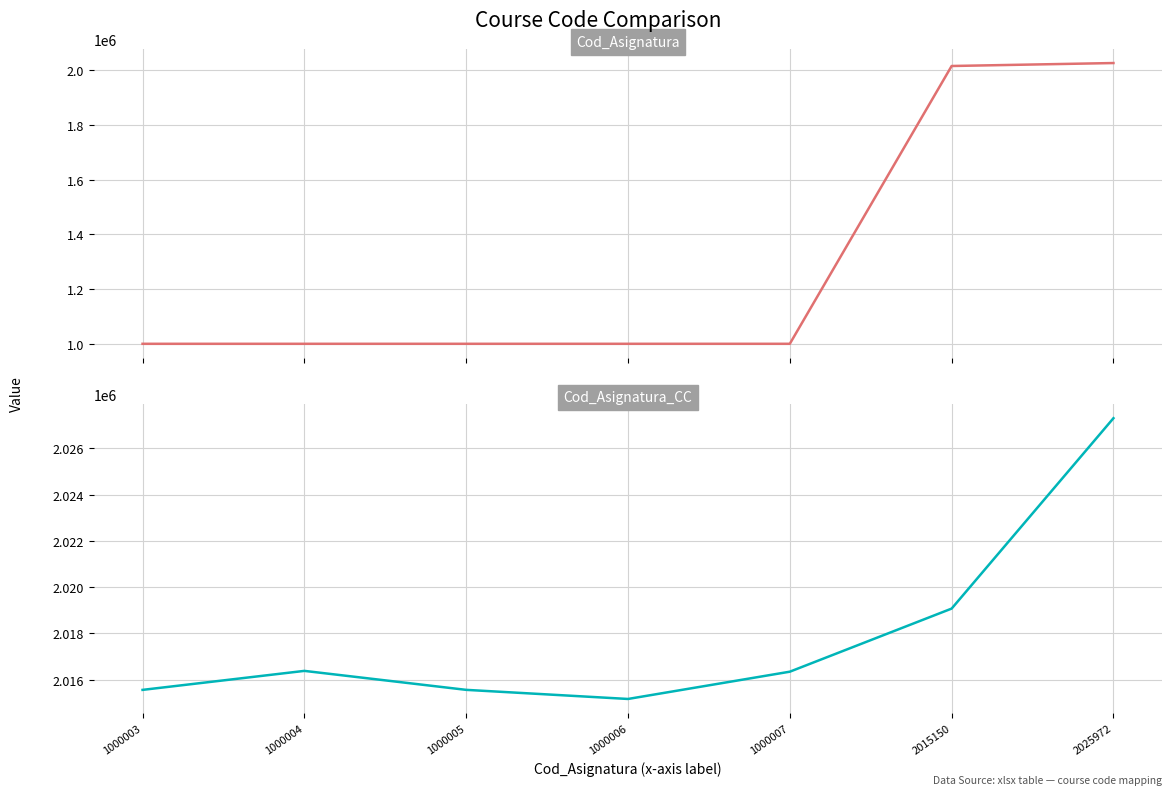

Which has a higher value, 2015150 or 1000004?

2015150